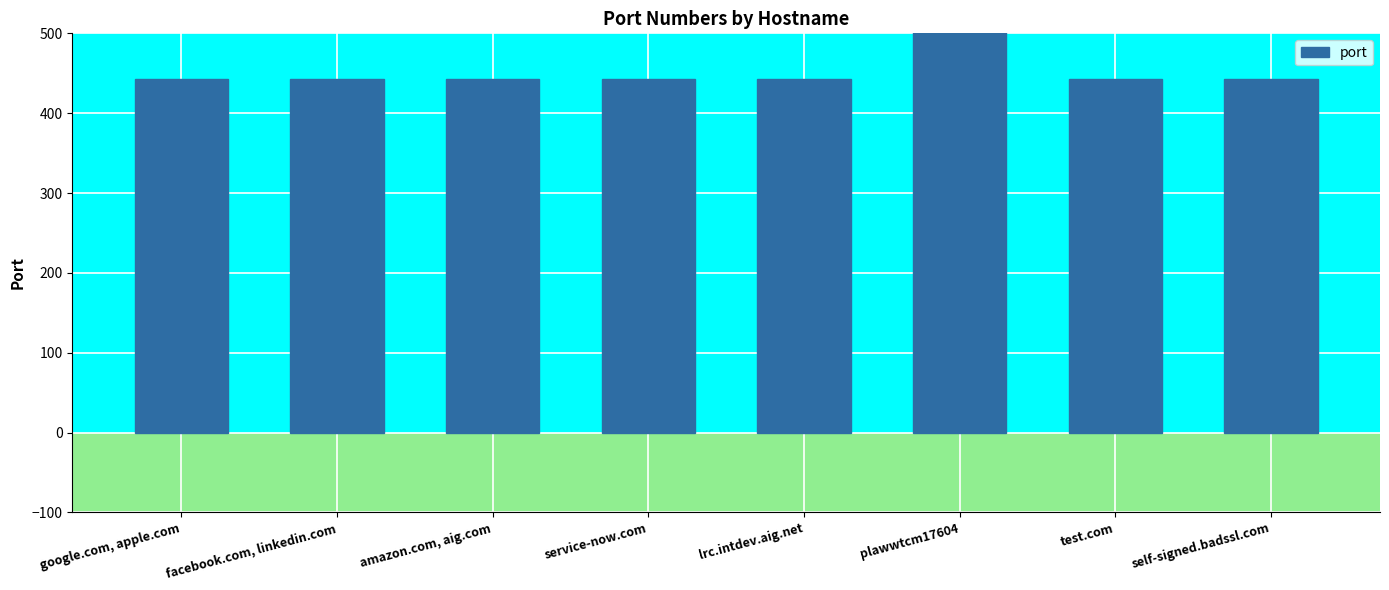

What is the difference between the maximum and minimum values?

9558